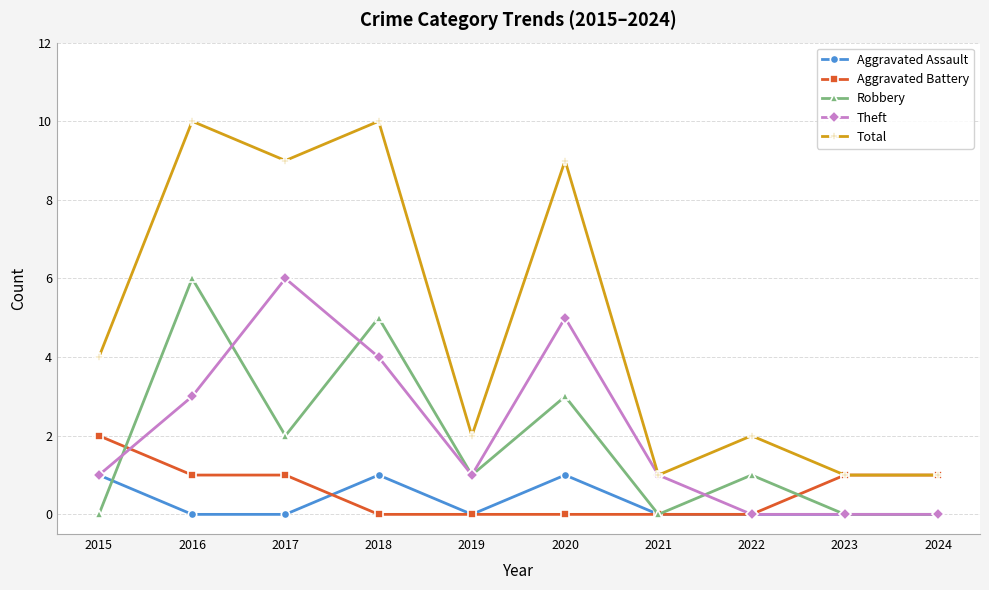

Reading left to right, list all the values displayed in this chart.

Aggravated Assault: 2015=1	2016=0	2017=0	2018=1	2019=0	2020=1	2021=0	2022=0	2023=0	2024=0
Aggravated Battery: 2015=2	2016=1	2017=1	2018=0	2019=0	2020=0	2021=0	2022=0	2023=1	2024=1
Robbery: 2015=0	2016=6	2017=2	2018=5	2019=1	2020=3	2021=0	2022=1	2023=0	2024=0
Theft: 2015=1	2016=3	2017=6	2018=4	2019=1	2020=5	2021=1	2022=0	2023=0	2024=0
Total: 2015=4	2016=10	2017=9	2018=10	2019=2	2020=9	2021=1	2022=2	2023=1	2024=1